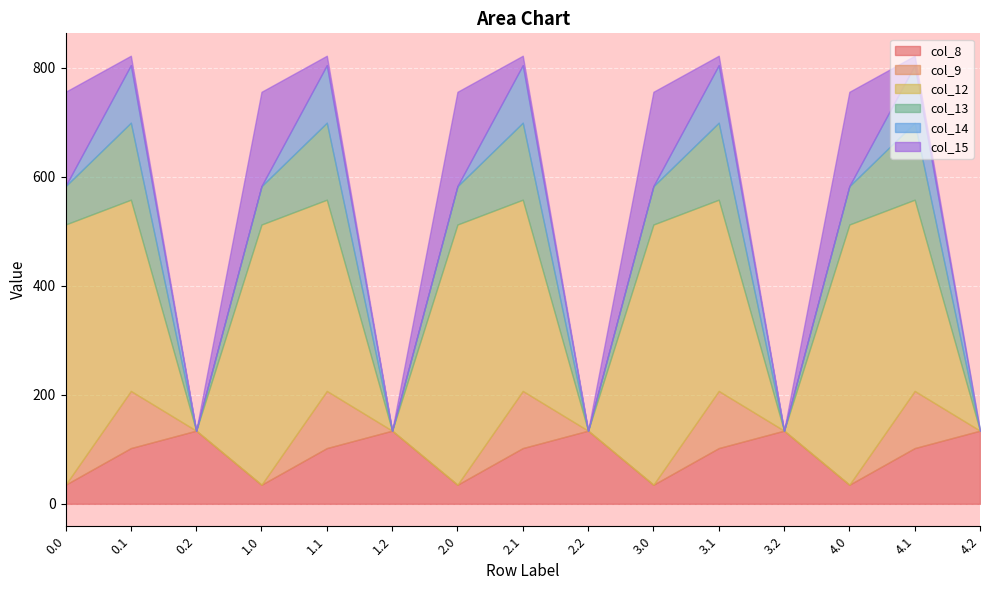

What is the difference between the maximum and second lowest values in the col_8 series?

99.2